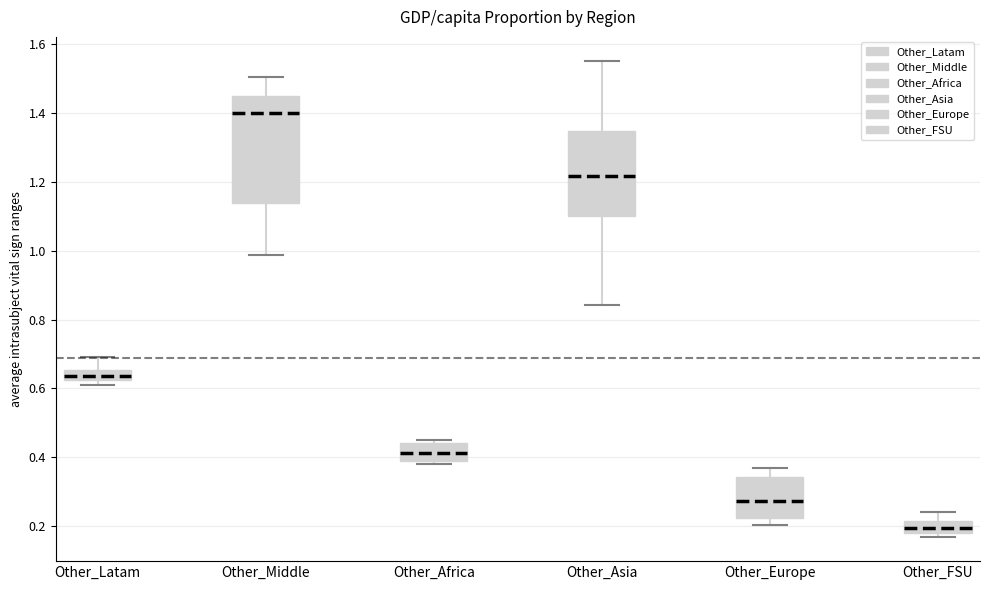

Where does the upper whisker of the box for Other_FSU end on the y-axis? The values are not printed on the chart, so give them approximately, as read against the axis.

0.24